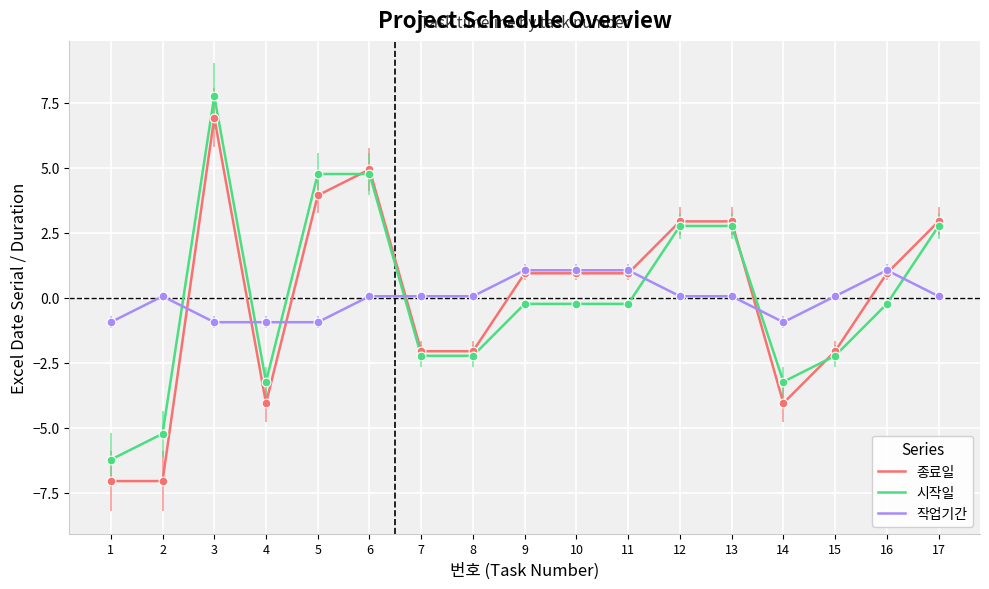

What is the total value across all series at 2?

-12.2